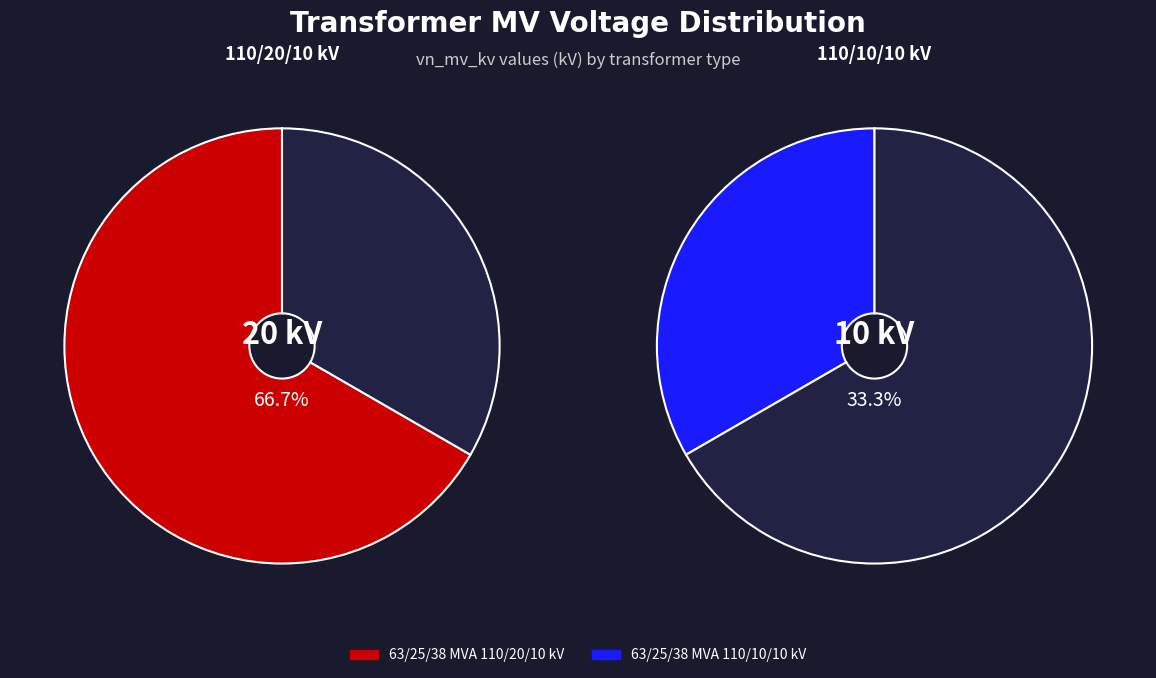

Which slice is the smallest?

63/25/38 MVA 110/10/10 kV